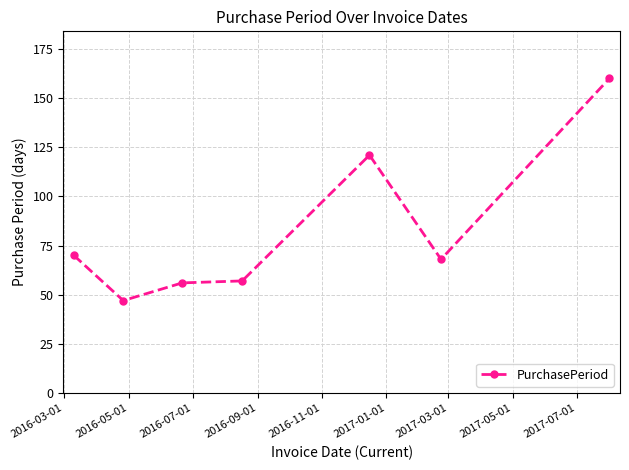

What is the value of the 1st point from the left?

70